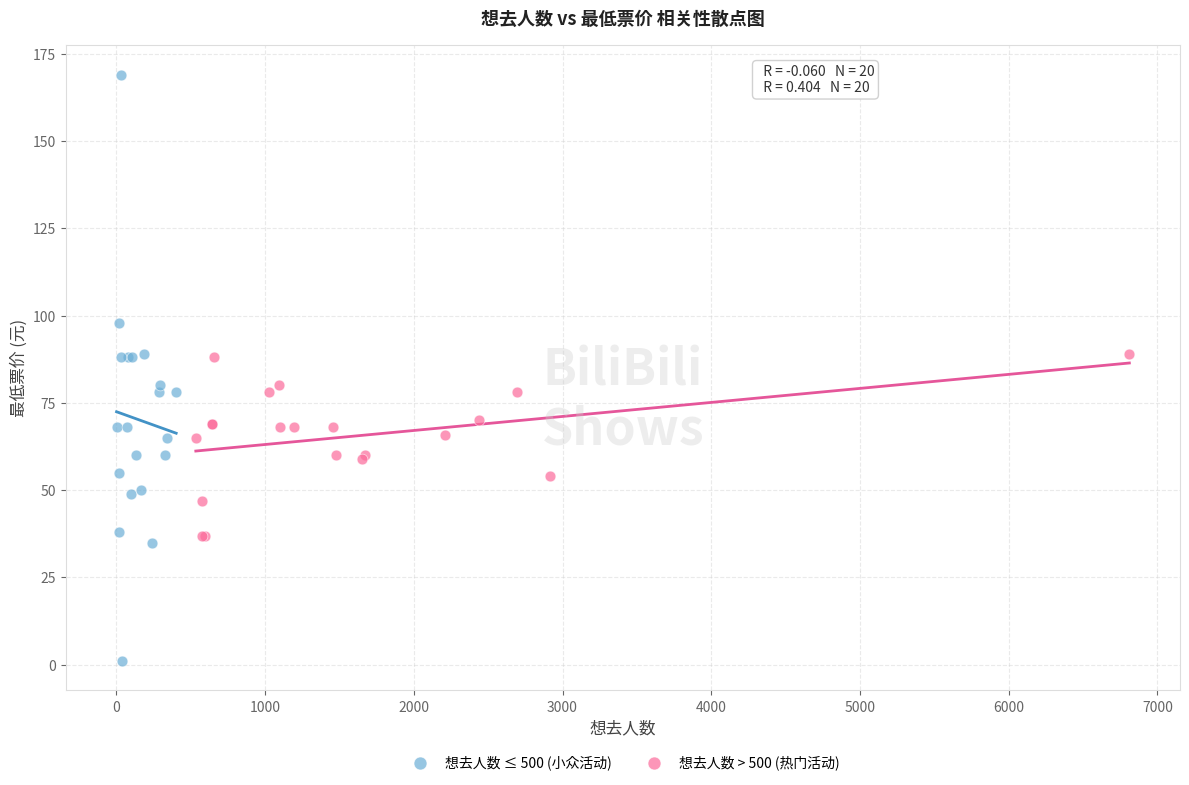

Which series contains the lowest Y value?

想去人数 ≤ 500 (小众活动)